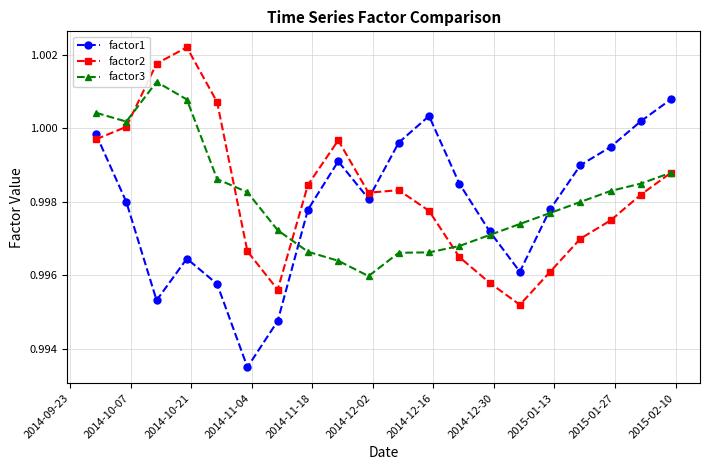

At how many categories does at least one series exceed 0?

20